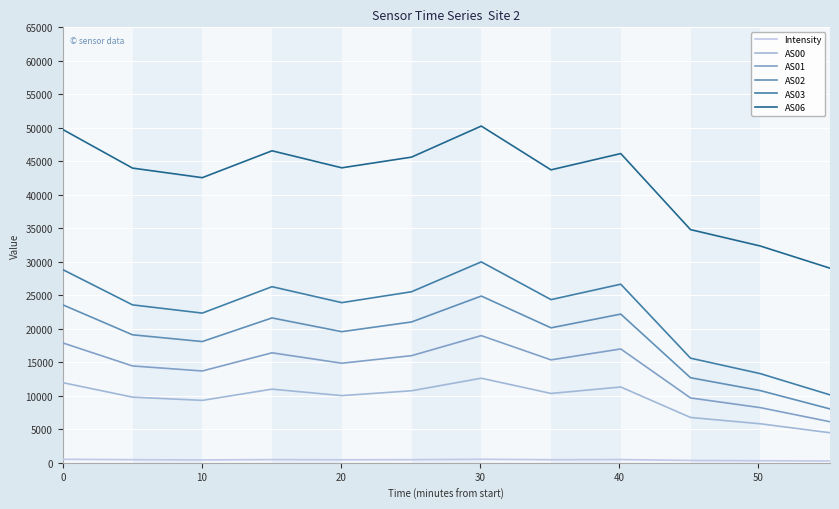

How many lines are shown in the chart?

6